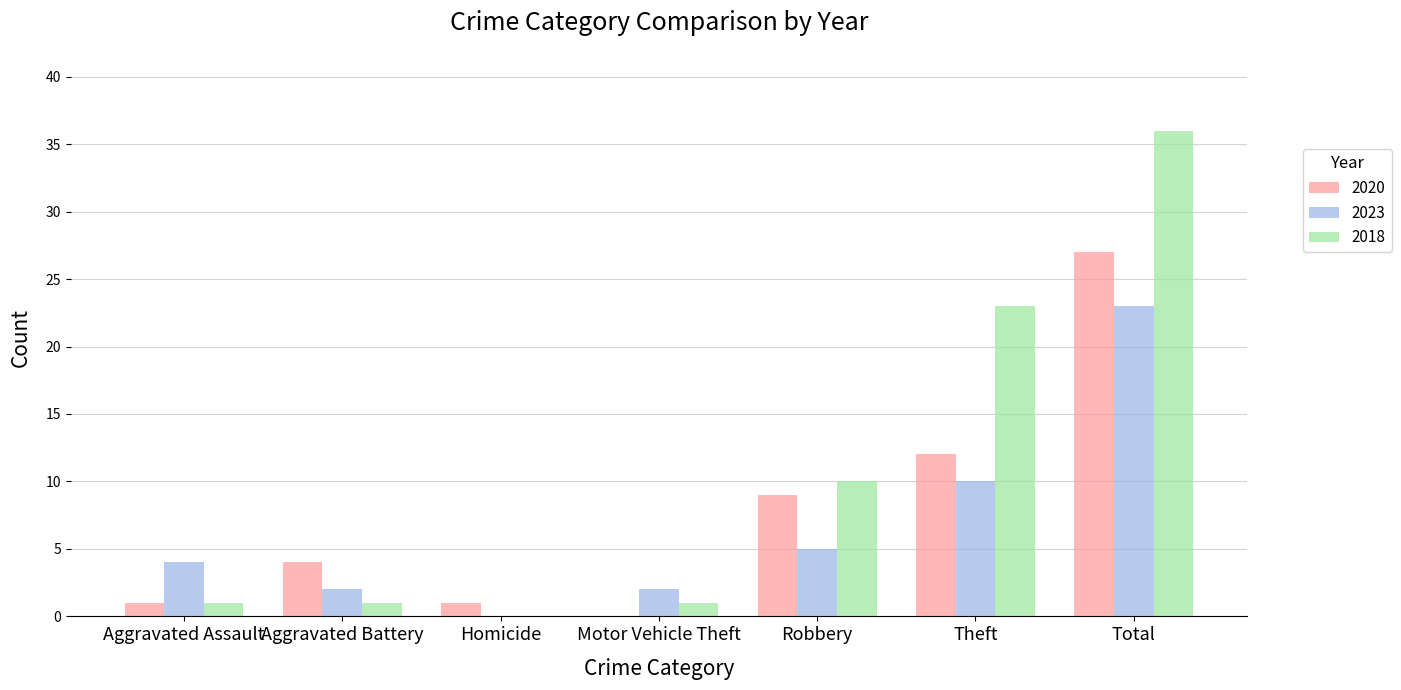

Does the chart contain stacked bars?

No